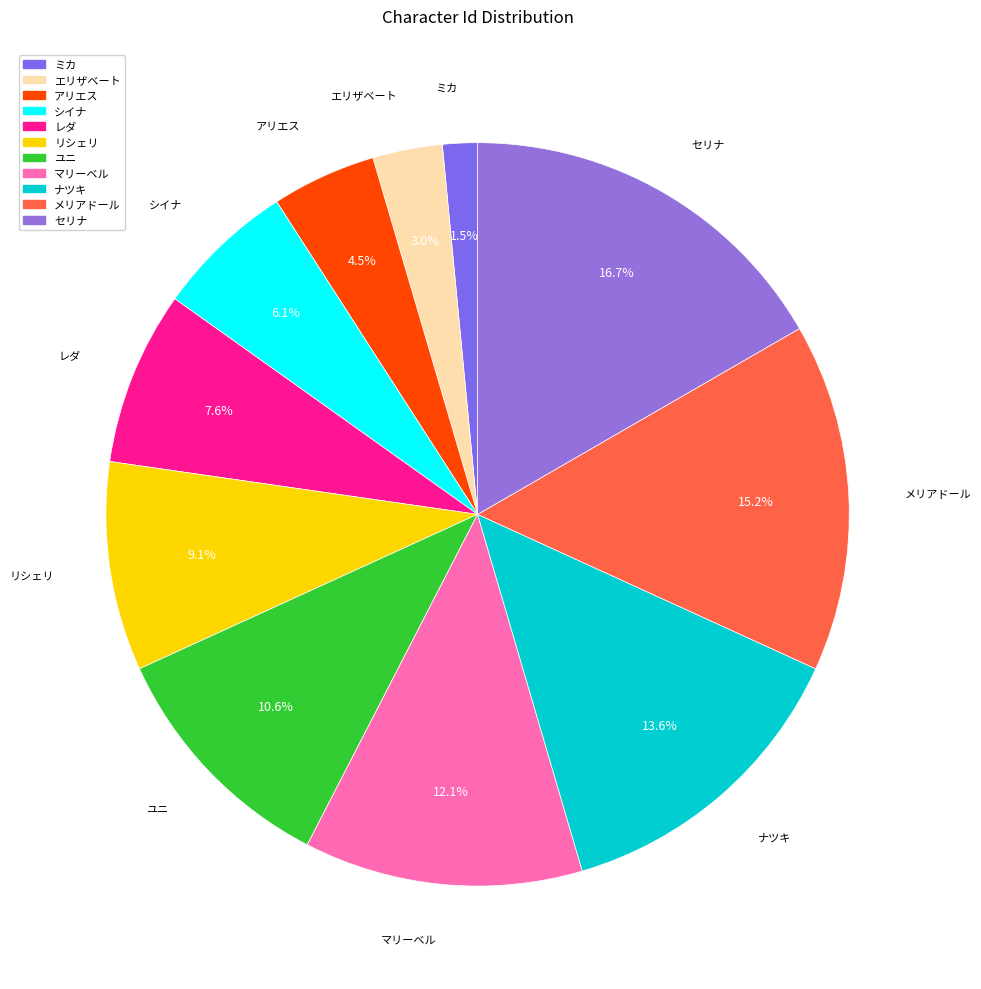

Is there a majority slice in this chart?

No